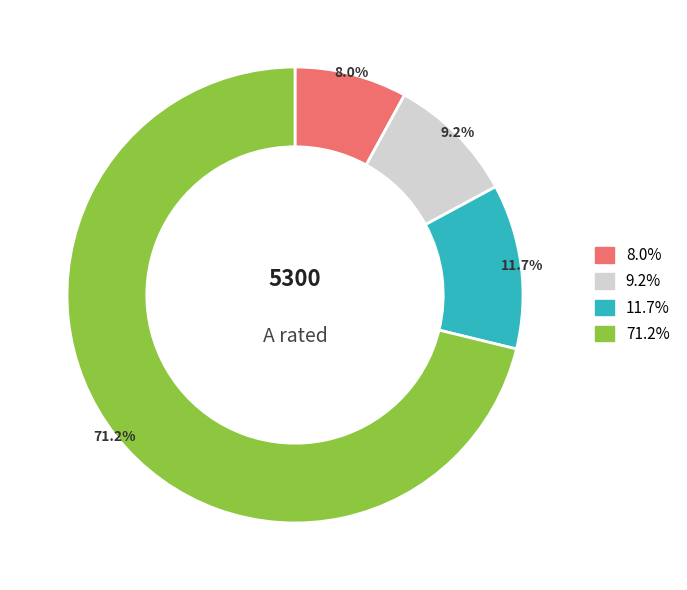

Does any single category account for the majority?

Yes